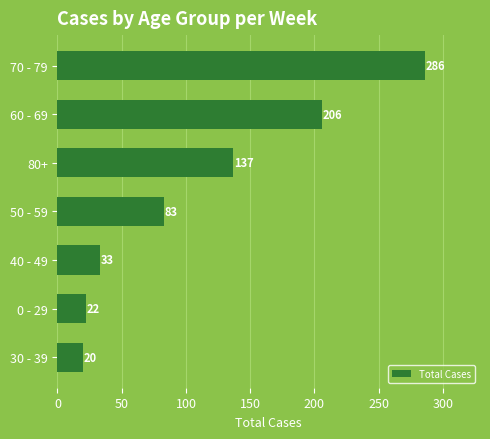

The value at 40 - 49 is 33. True or false?

True